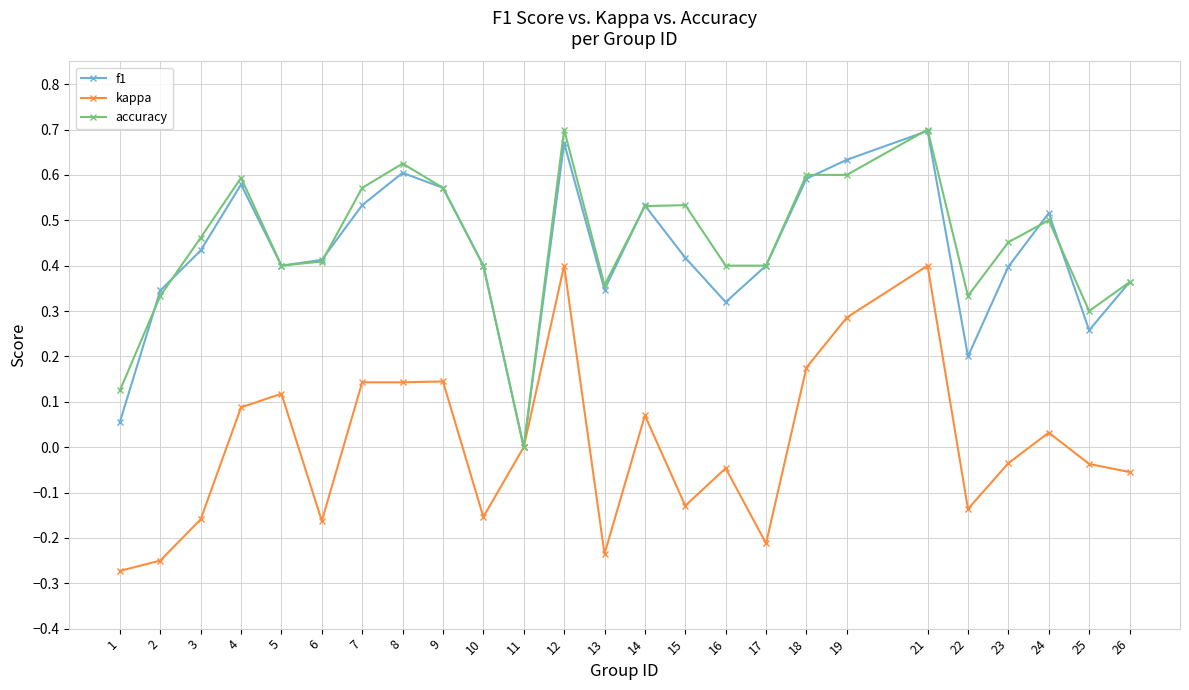

Is this an area chart (filled region under the line)?

No